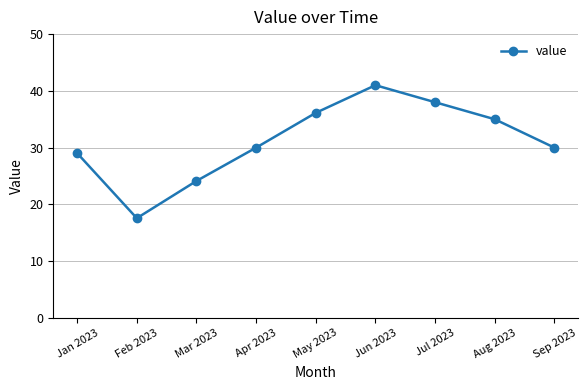

How many interior local peaks (higher than both neighbors) does the data have?

1